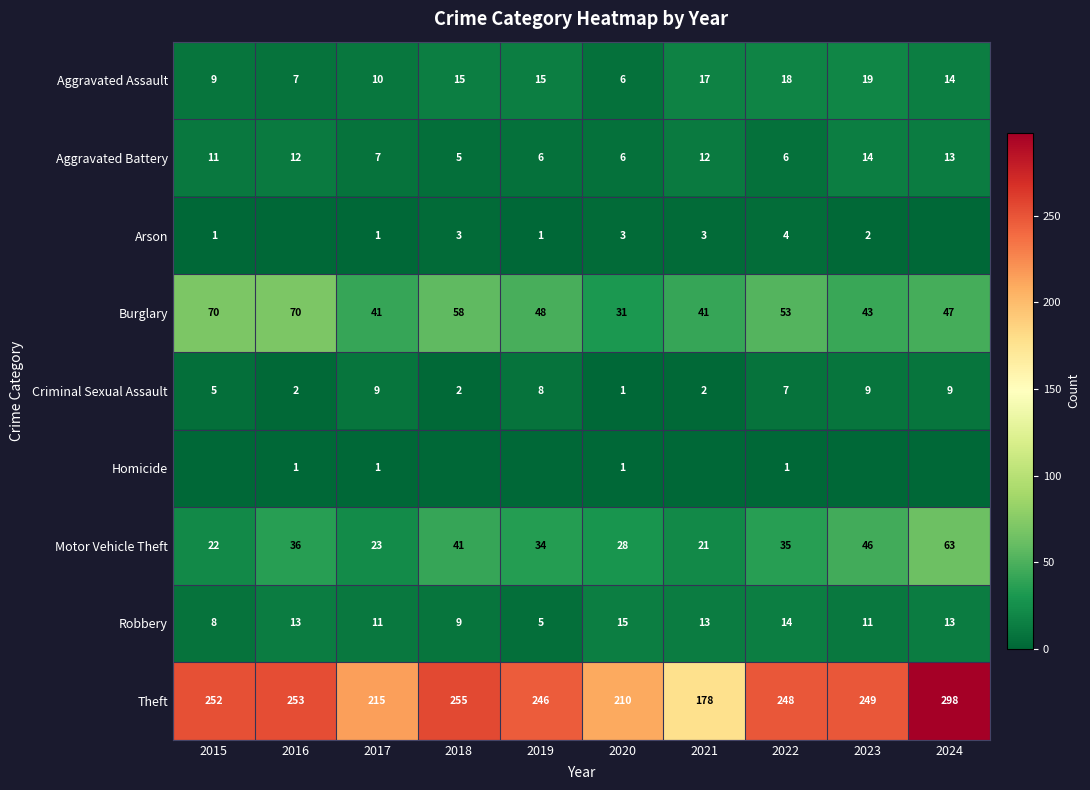

Which label corresponds to the smallest value in the chart?

2016